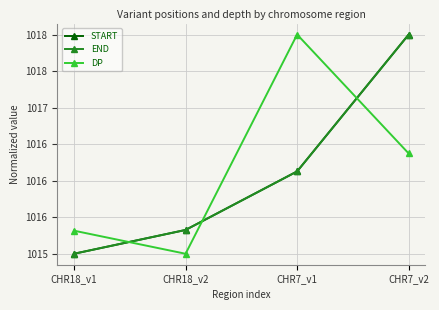

What is the label of the 4th point from the left?

CHR7_v2